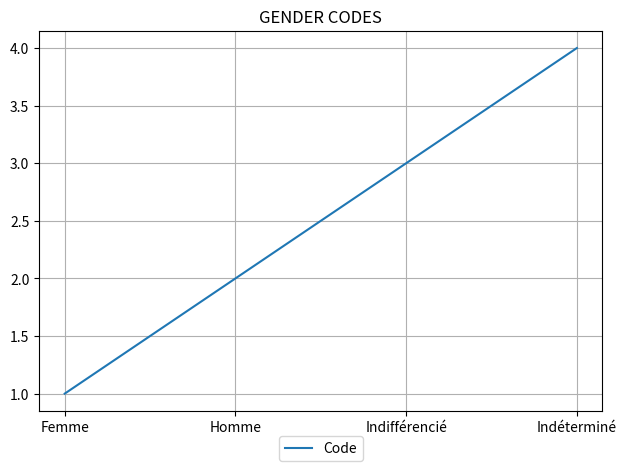

List the labels in order of value, smallest first.

Femme, Homme, Indifférencié, Indéterminé